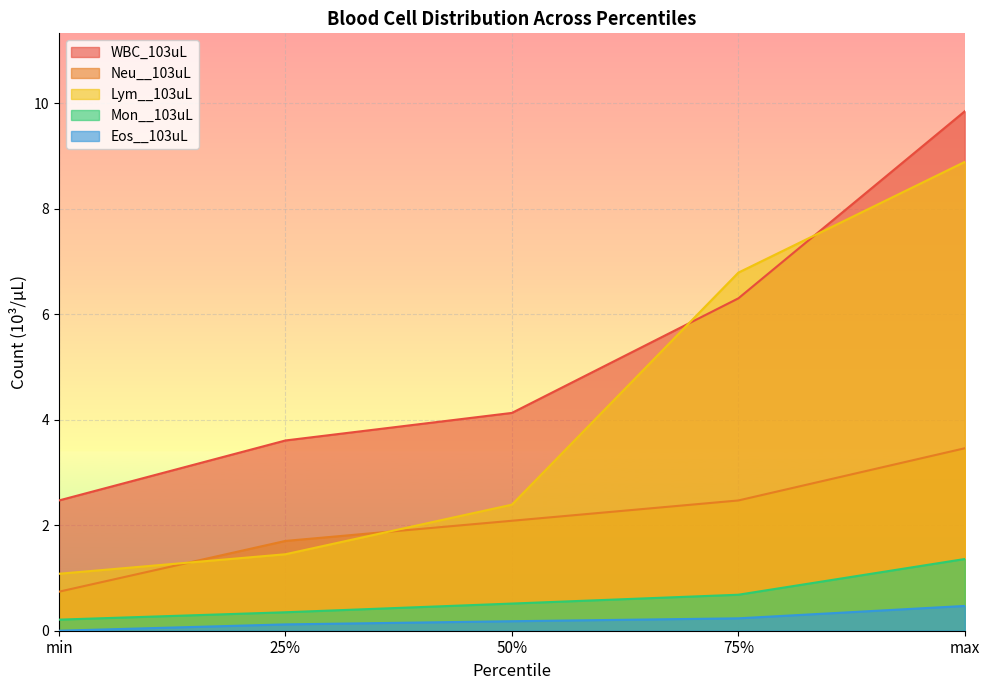

What is the average value of the WBC_103uL series?

5.3